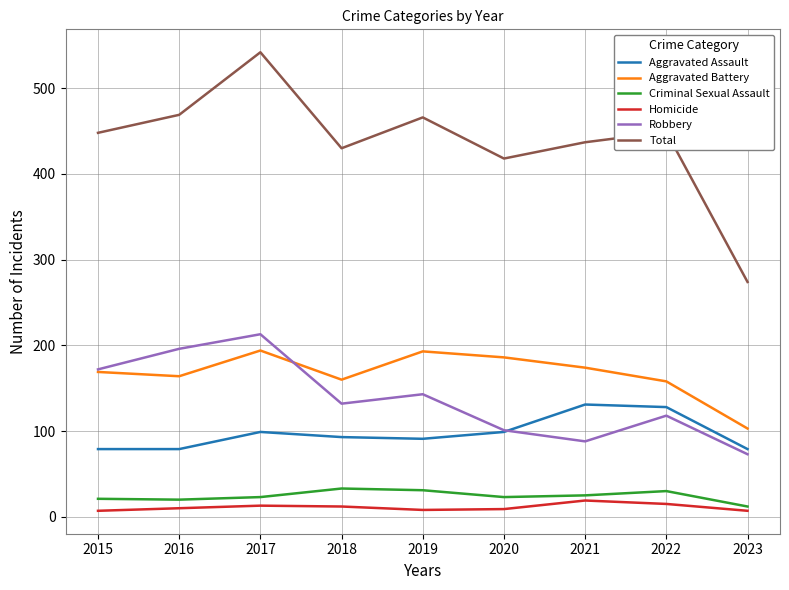

What is the difference between the maximum and second lowest values in the Aggravated Assault series?

52